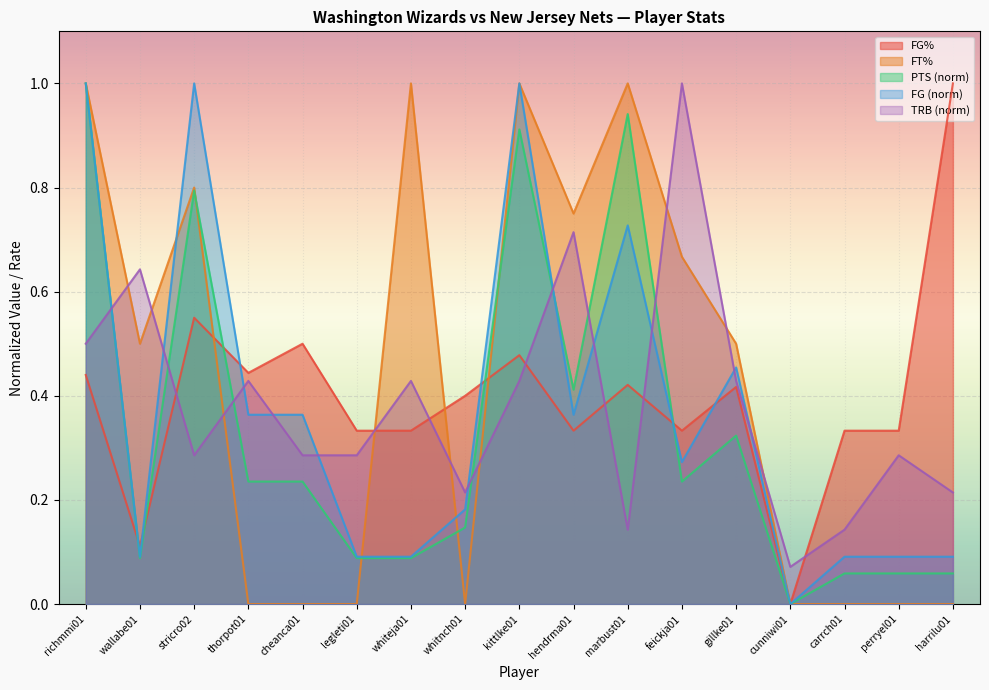

How many data points does each series have?

17